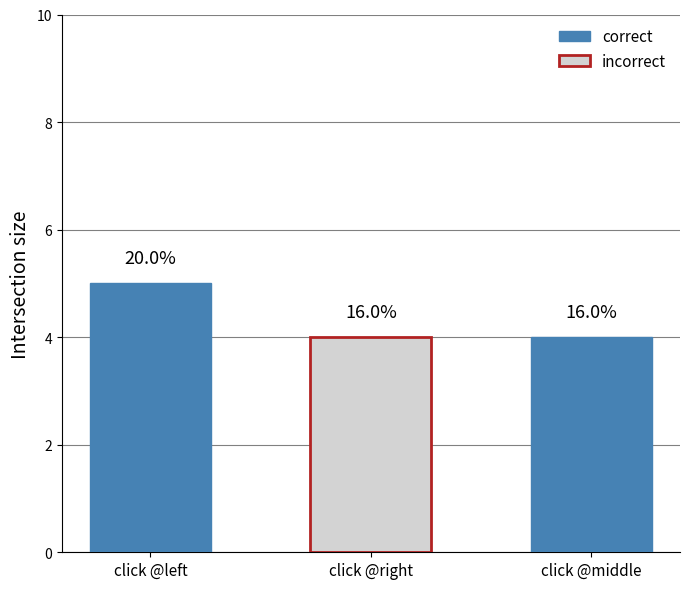

The value at click @left is 5. True or false?

True